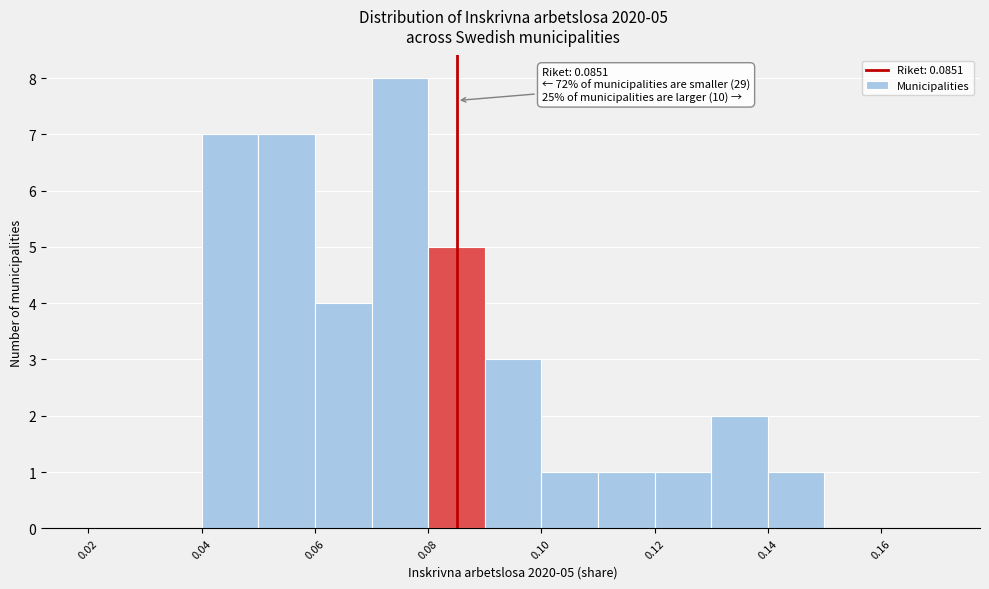

Which range on the x-axis has the tallest bar?

0.07 to 0.08